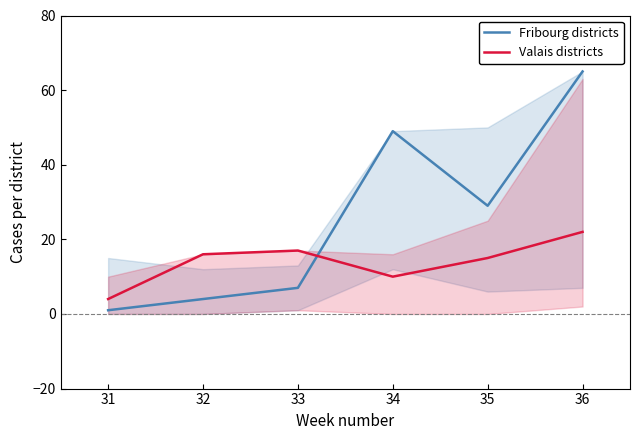

How many times do Fribourg districts and Valais districts cross each other?

1